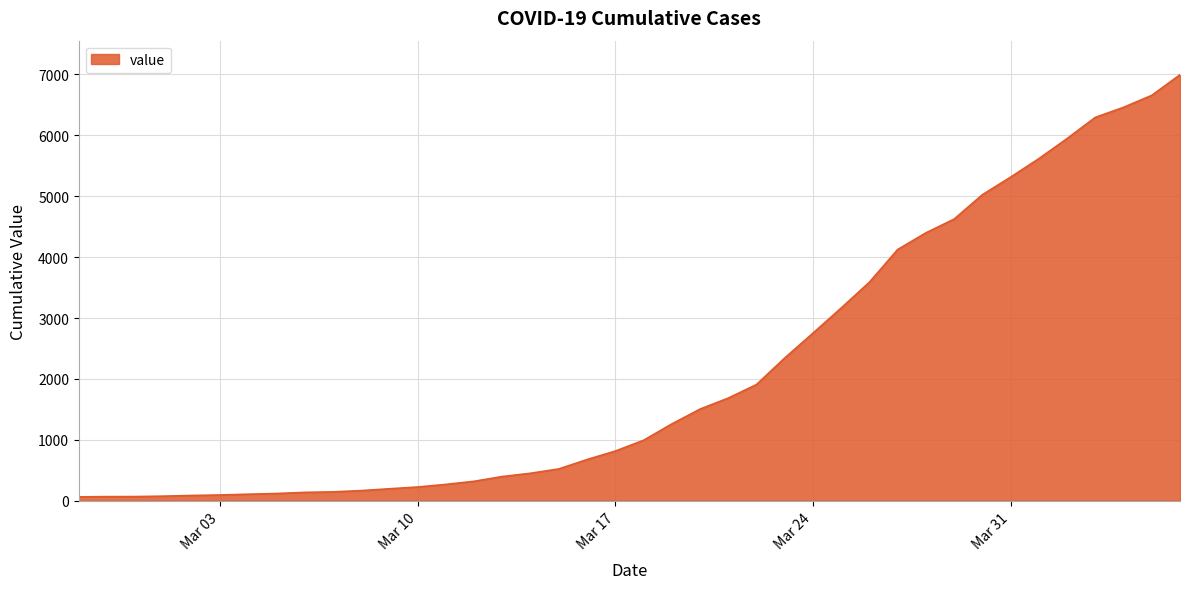

What is the greatest value displayed?

6995